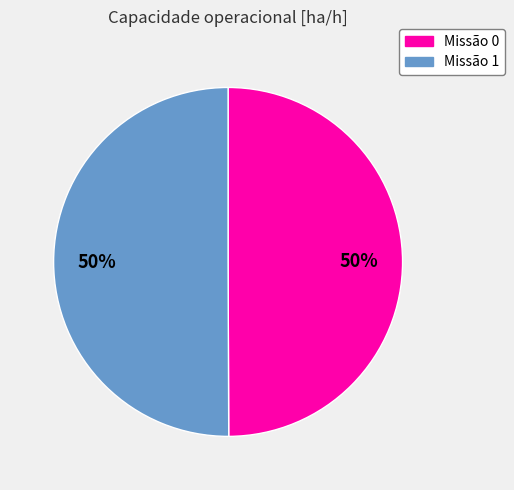

To the nearest percent, what is the average slice percentage?

50%